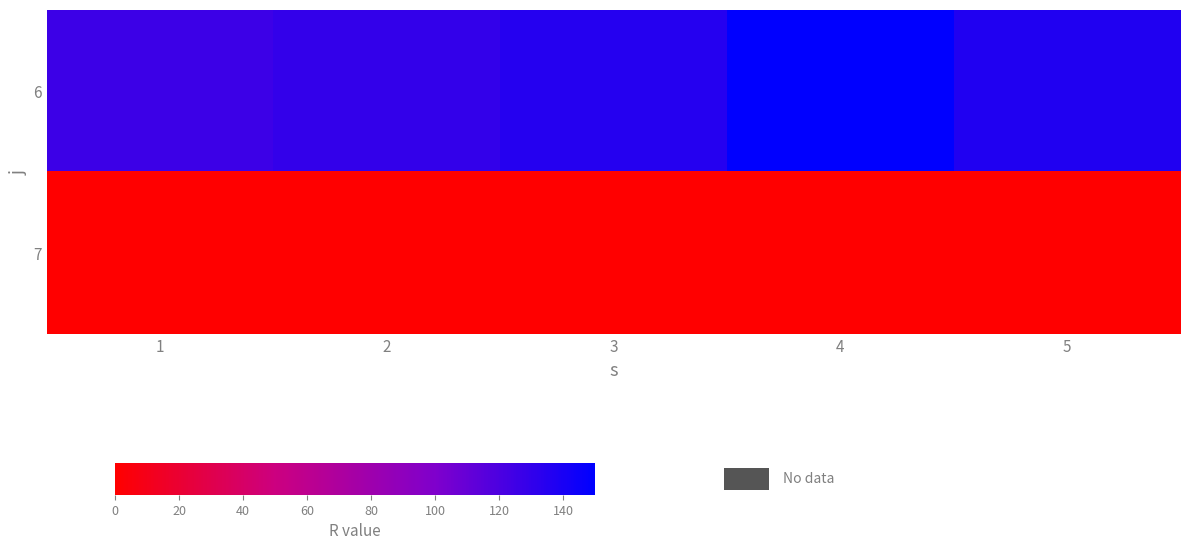

What is the spread (max minus min) of values at 3?

135